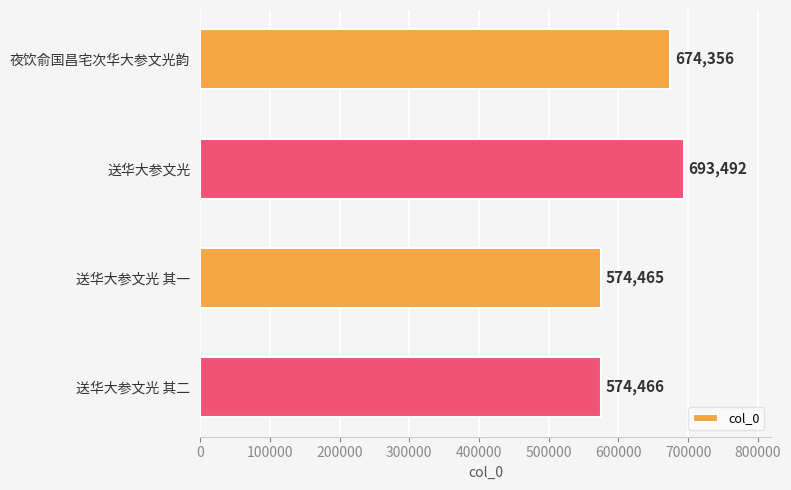

Read the value at 夜饮俞国昌宅次华大参文光韵, to the nearest 10.

674360